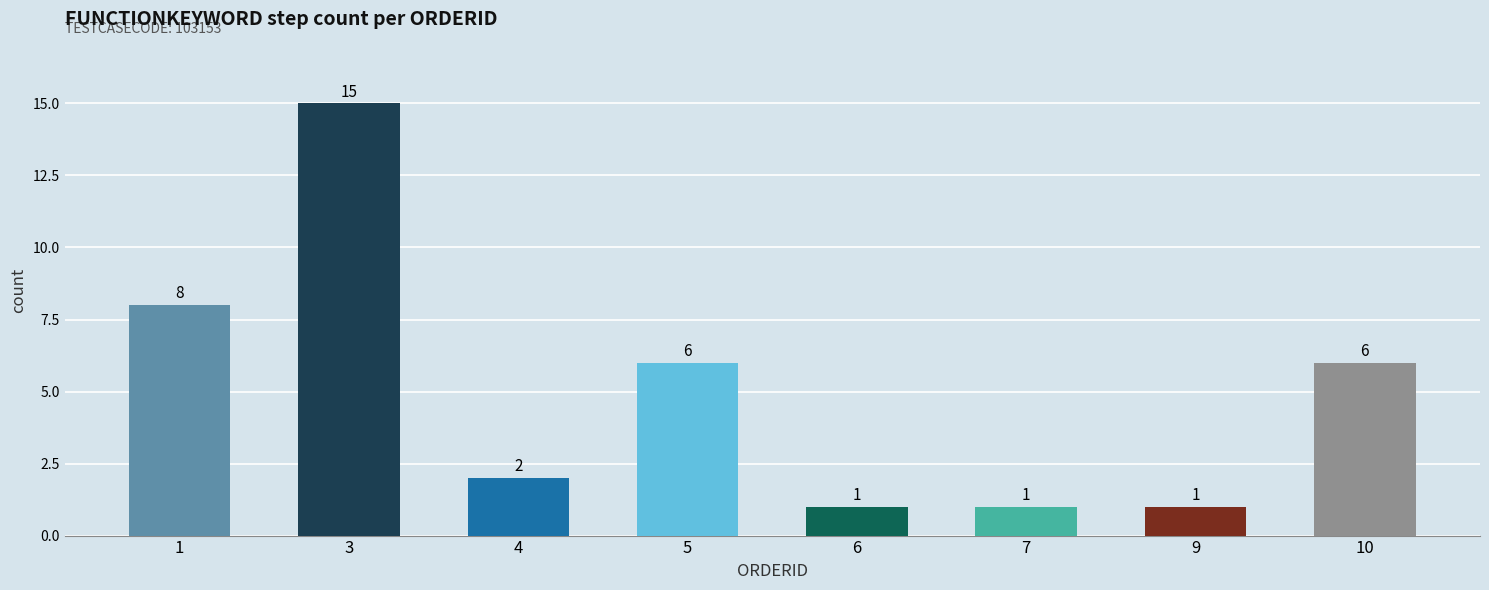

How many categories are shown in the chart?

8